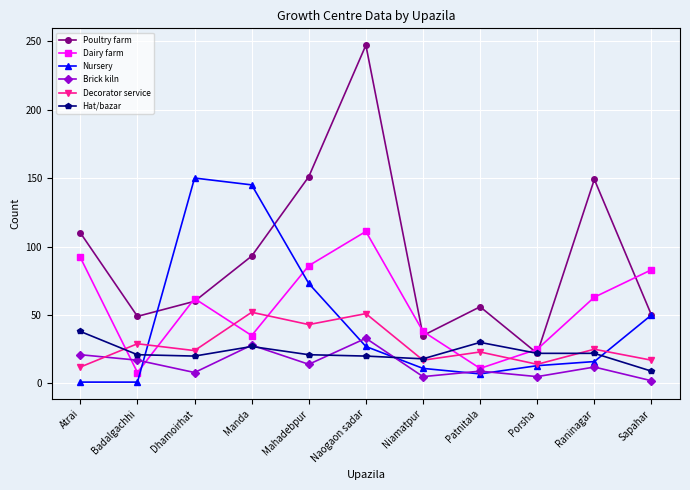

Rank the series by their maximum value, from lowest to highest.

Brick kiln, Hat/bazar, Decorator service, Dairy farm, Nursery, Poultry farm